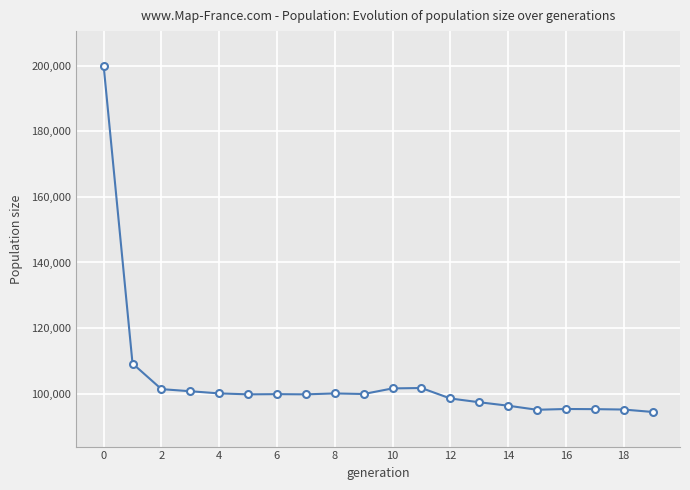

What is the maximum value shown in the chart?

199953